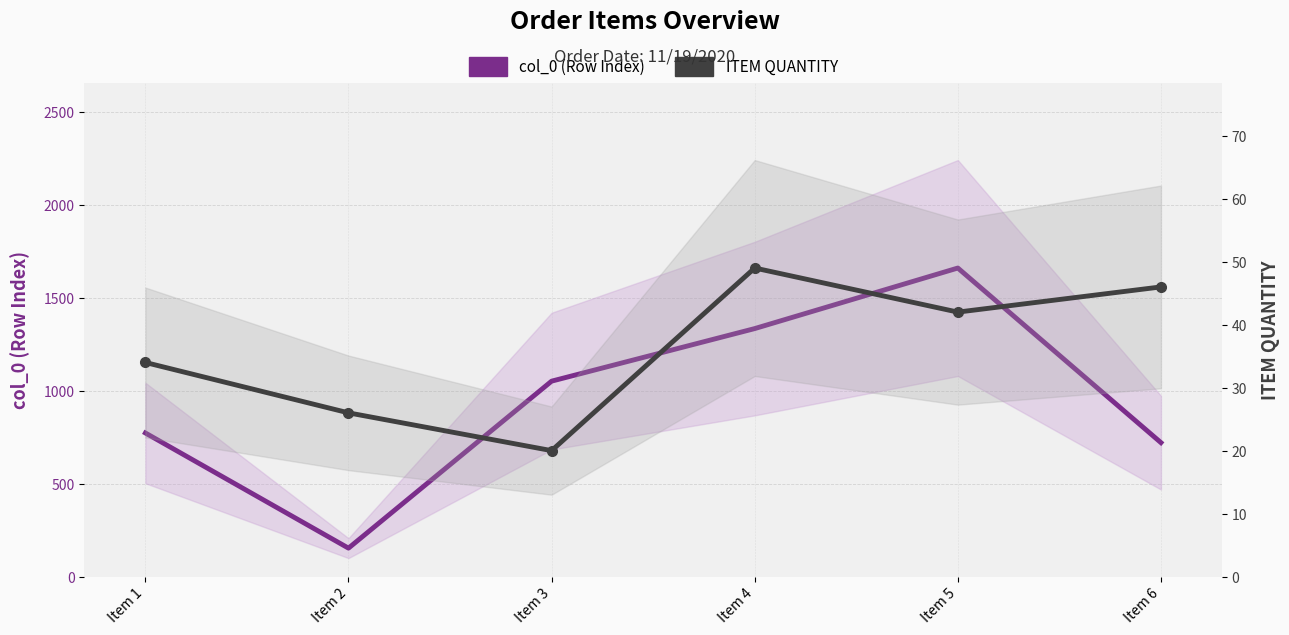

Count the number of data series in this chart.

2